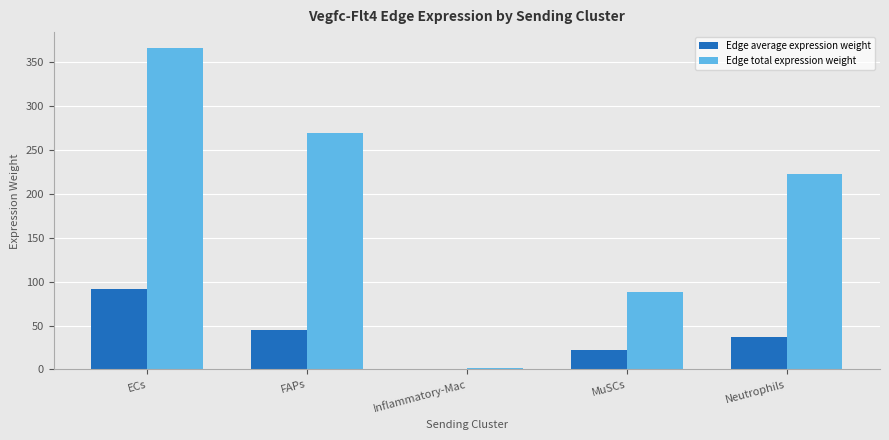

What is the highest value of the Edge total expression weight series?

366.1